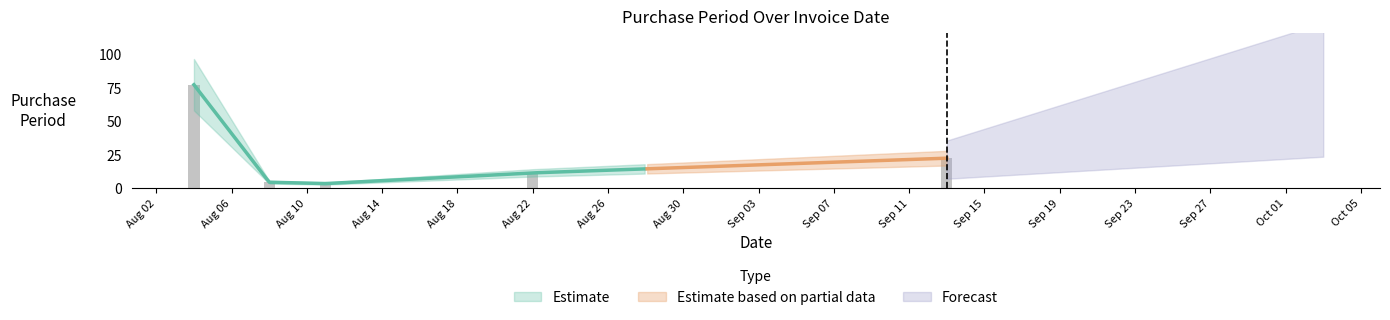

Which label corresponds to the smallest value in the chart?

Aug 10